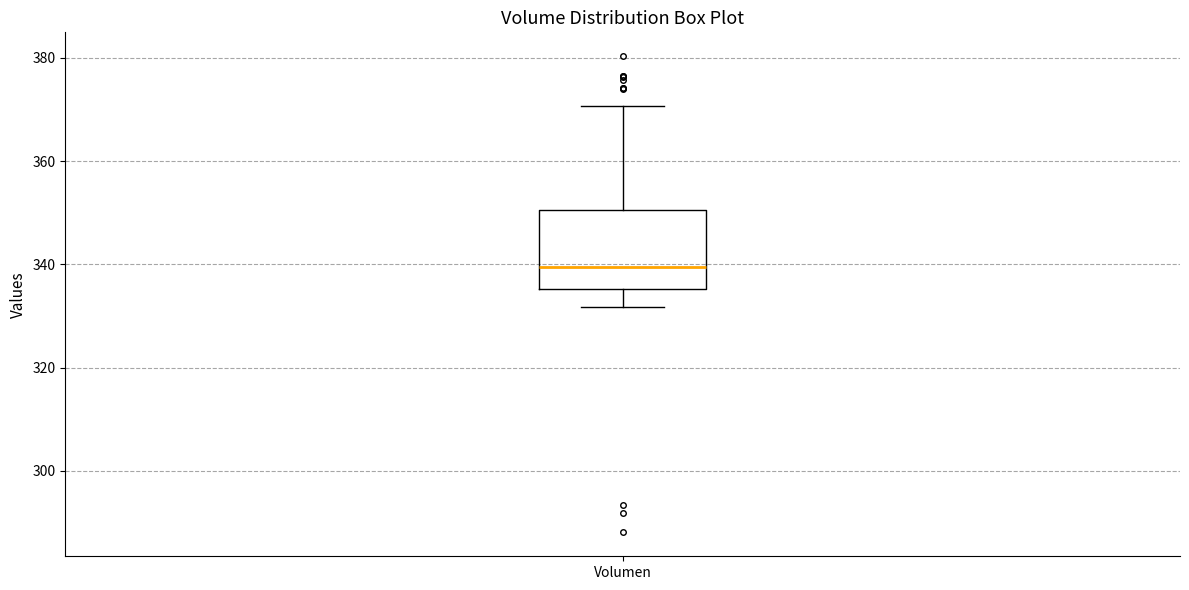

Read this box plot against the y-axis: the position of the median line, the range covered by the box, and the ends of both whiskers. The values are not printed on the chart, so give them approximately, as read against the axis.

median 340, box 336 to 350, whiskers 332 to 370